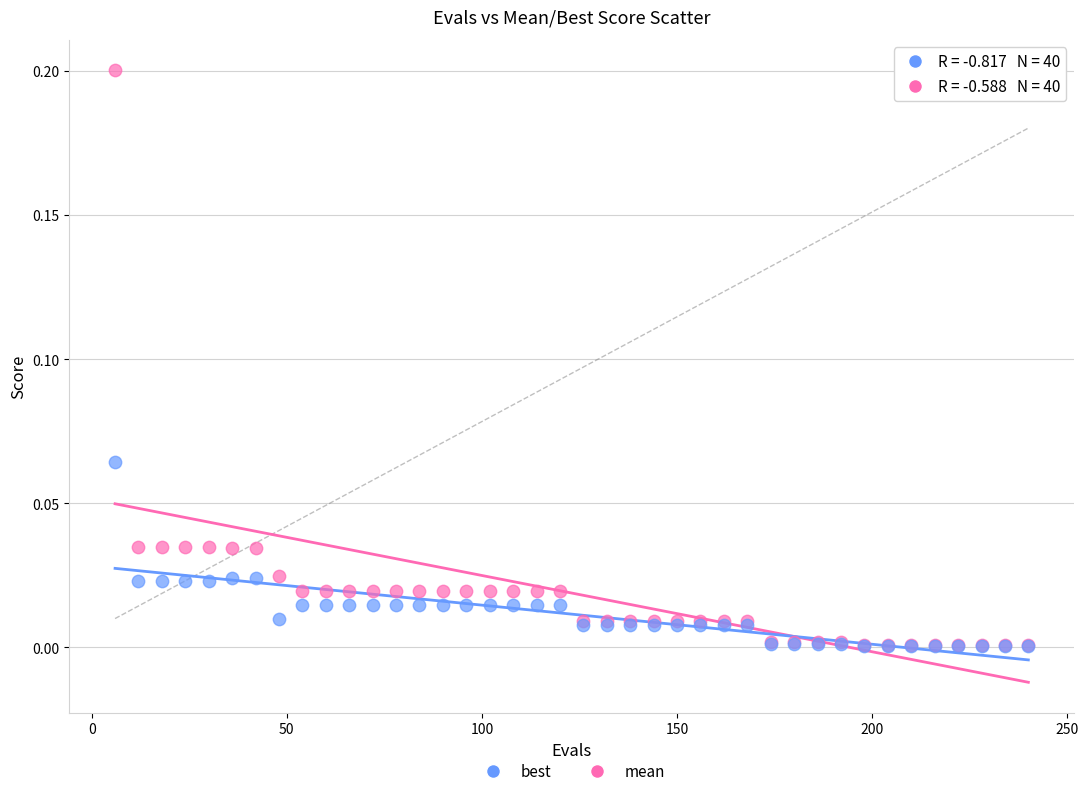

Which series reaches the maximum Y coordinate?

mean